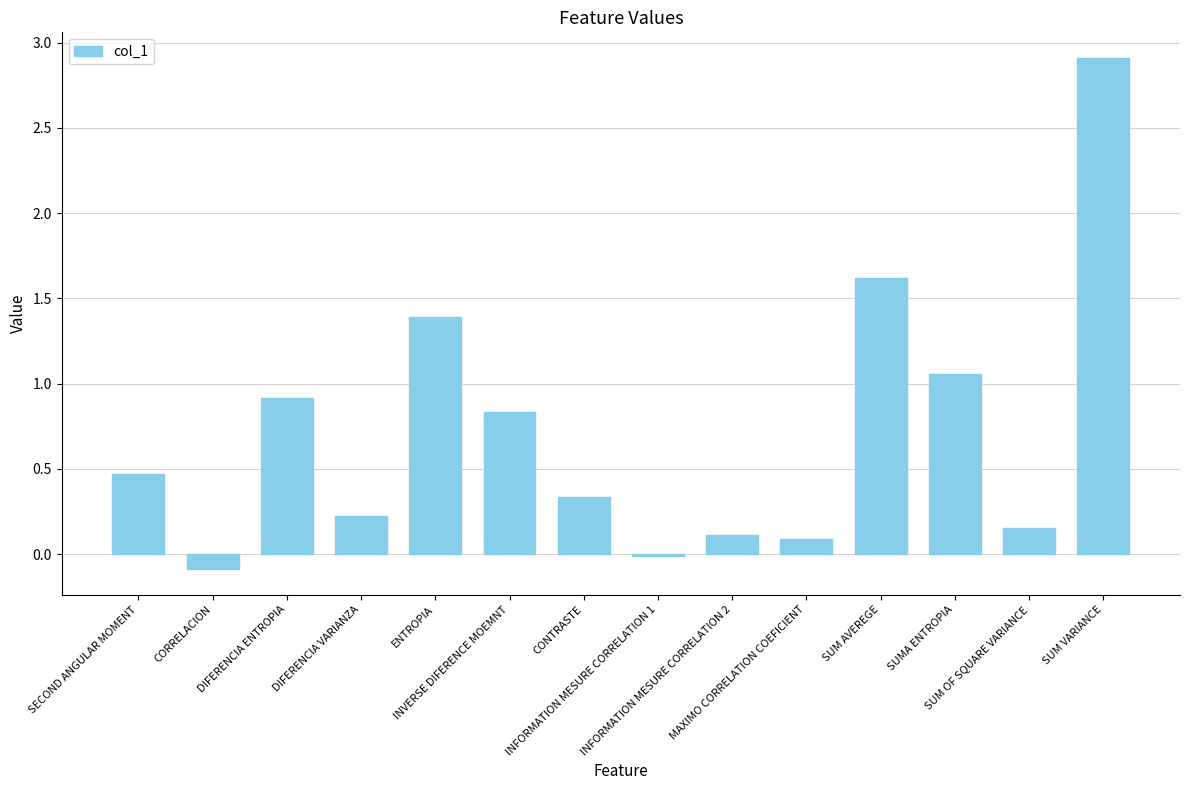

What is the sum of all values?

10.0